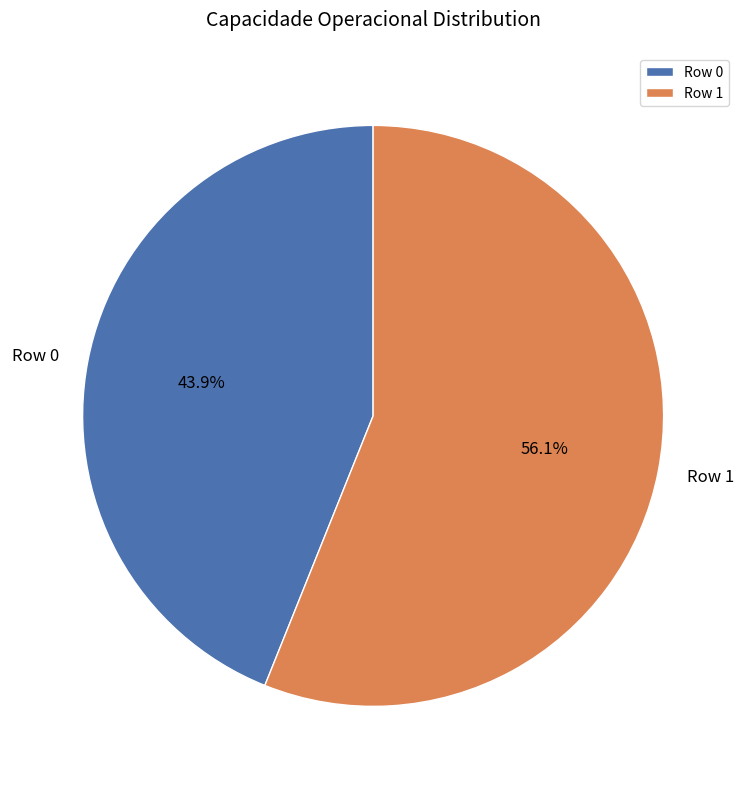

What is the smallest slice in the pie chart?

Row 0